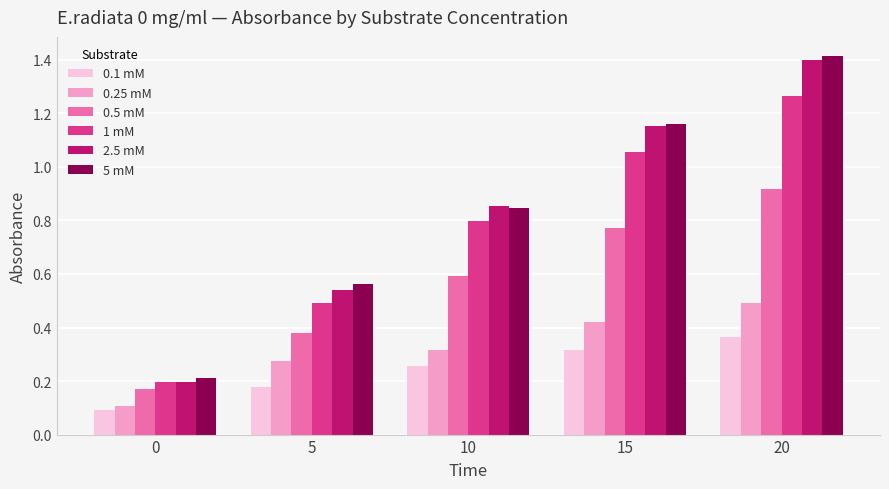

What is the total value across all series at 0?

1.0